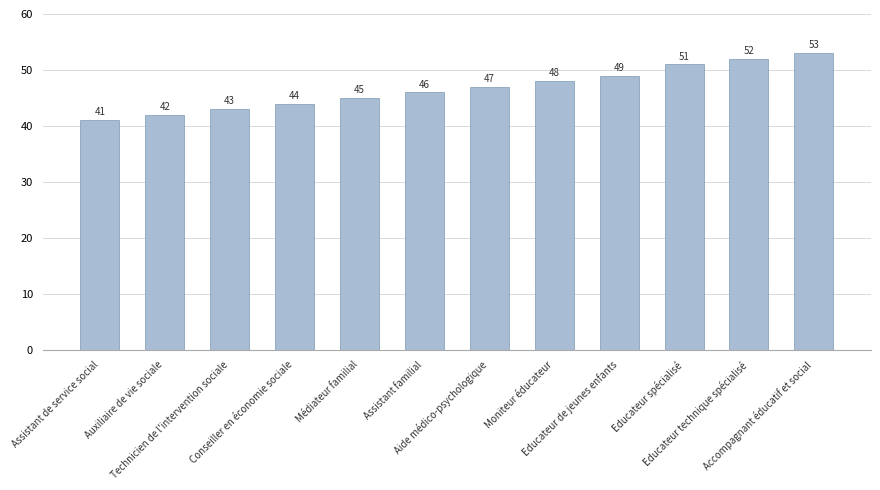

Between Technicien de l'intervention sociale and Moniteur éducateur, which is larger?

Moniteur éducateur